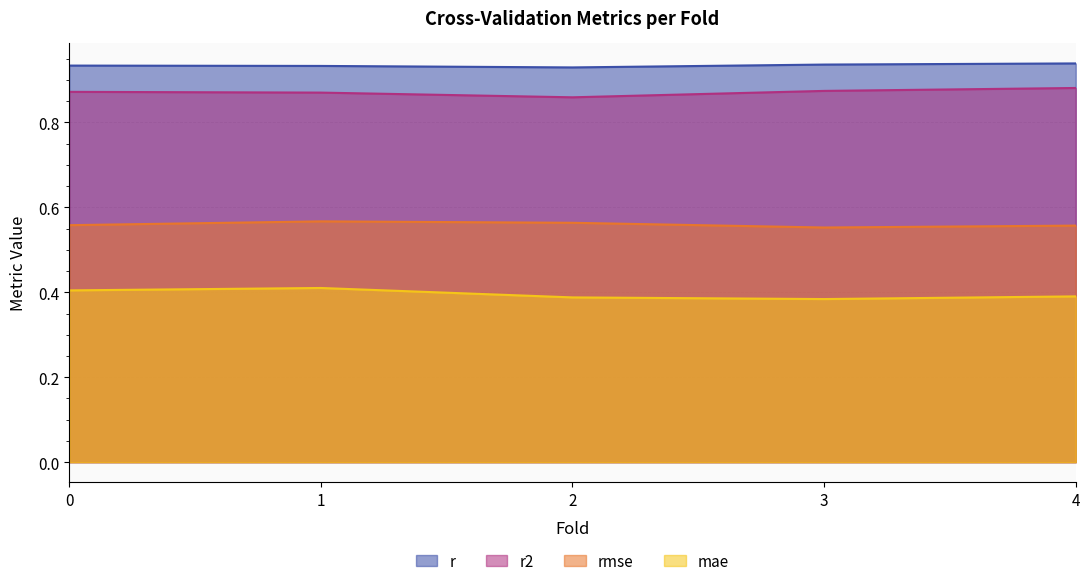

Reading left to right, list all the values displayed in this chart.

r: 0.0=0.9	1.0=0.9	2.0=0.9	3.0=0.9	4.0=0.9
r2: 0.0=0.9	1.0=0.9	2.0=0.9	3.0=0.9	4.0=0.9
rmse: 0.0=0.6	1.0=0.6	2.0=0.6	3.0=0.6	4.0=0.6
mae: 0.0=0.4	1.0=0.4	2.0=0.4	3.0=0.4	4.0=0.4